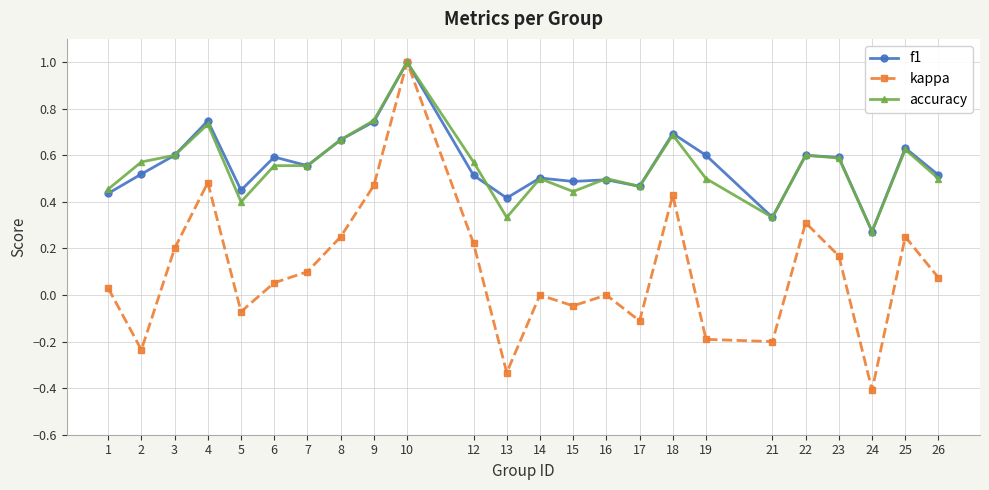

Which series has the largest range (max minus min)?

kappa